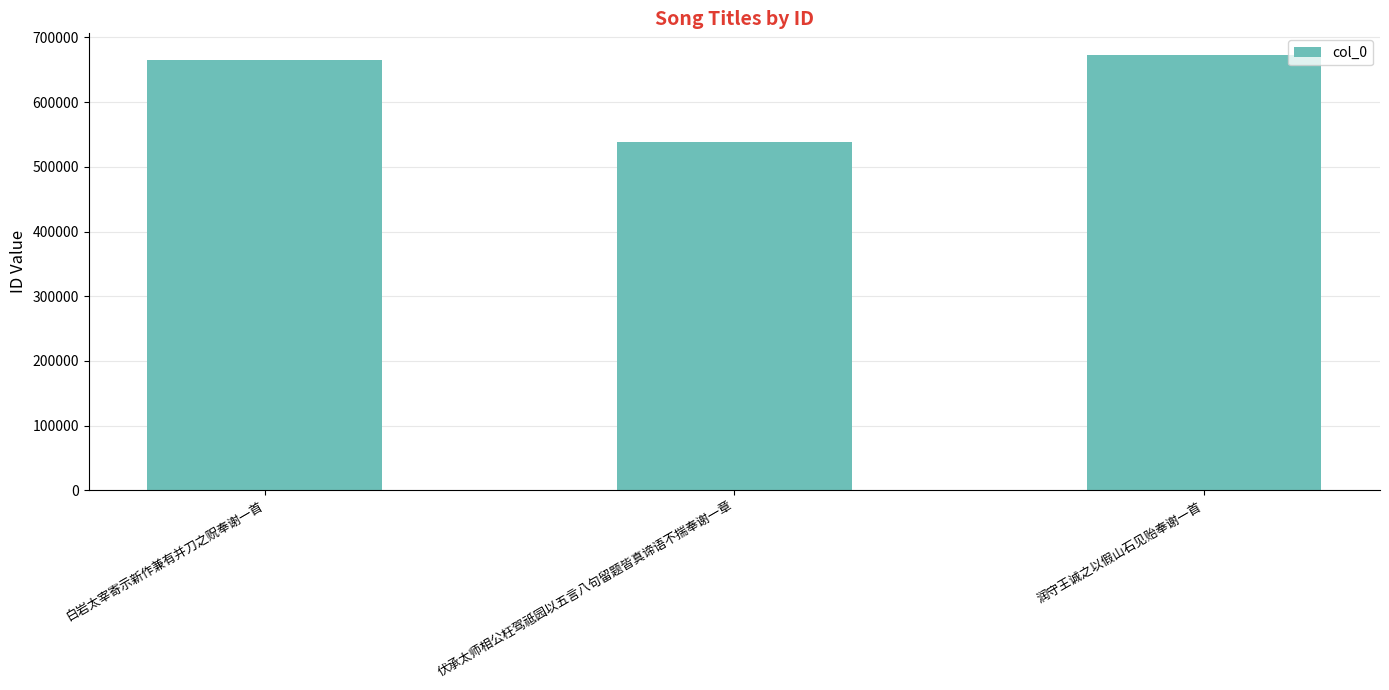

What is the sum of all values?

1876428